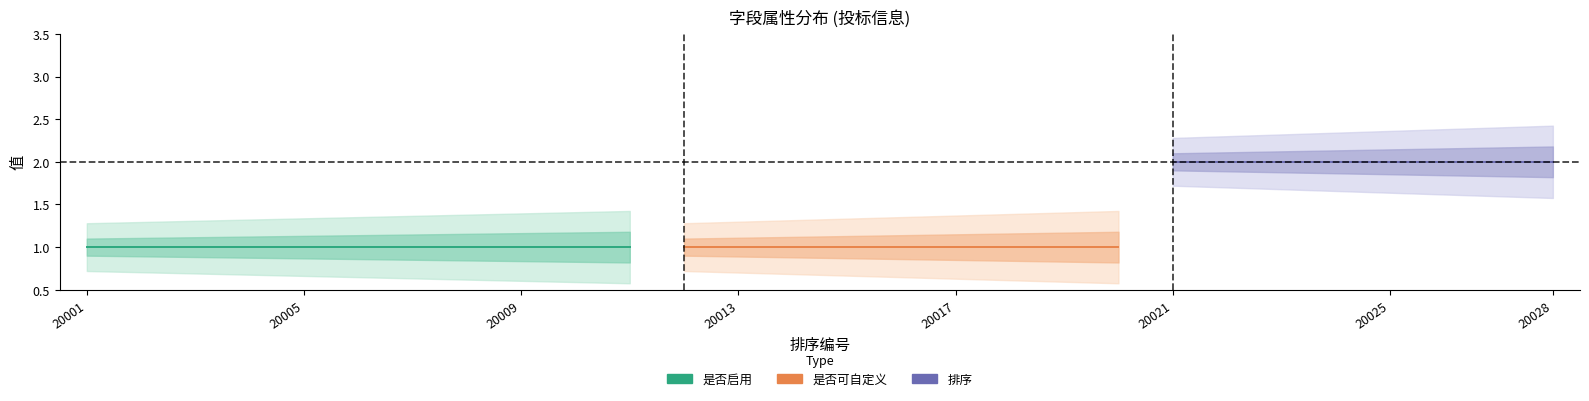

True or false: 是否是组合中的根字段 and 是否可自定义 cross at least once.

False